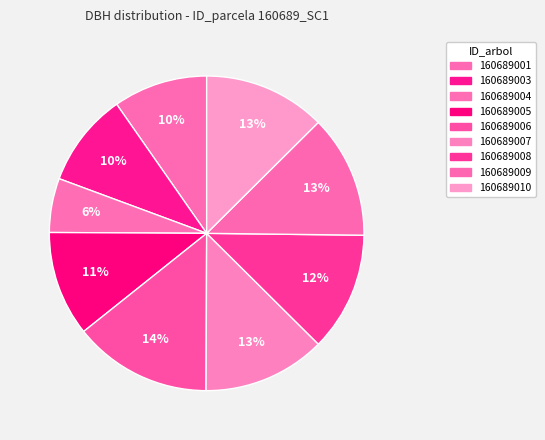

Combined, what portion of the pie is 160689010 and 160689007?

25.2%